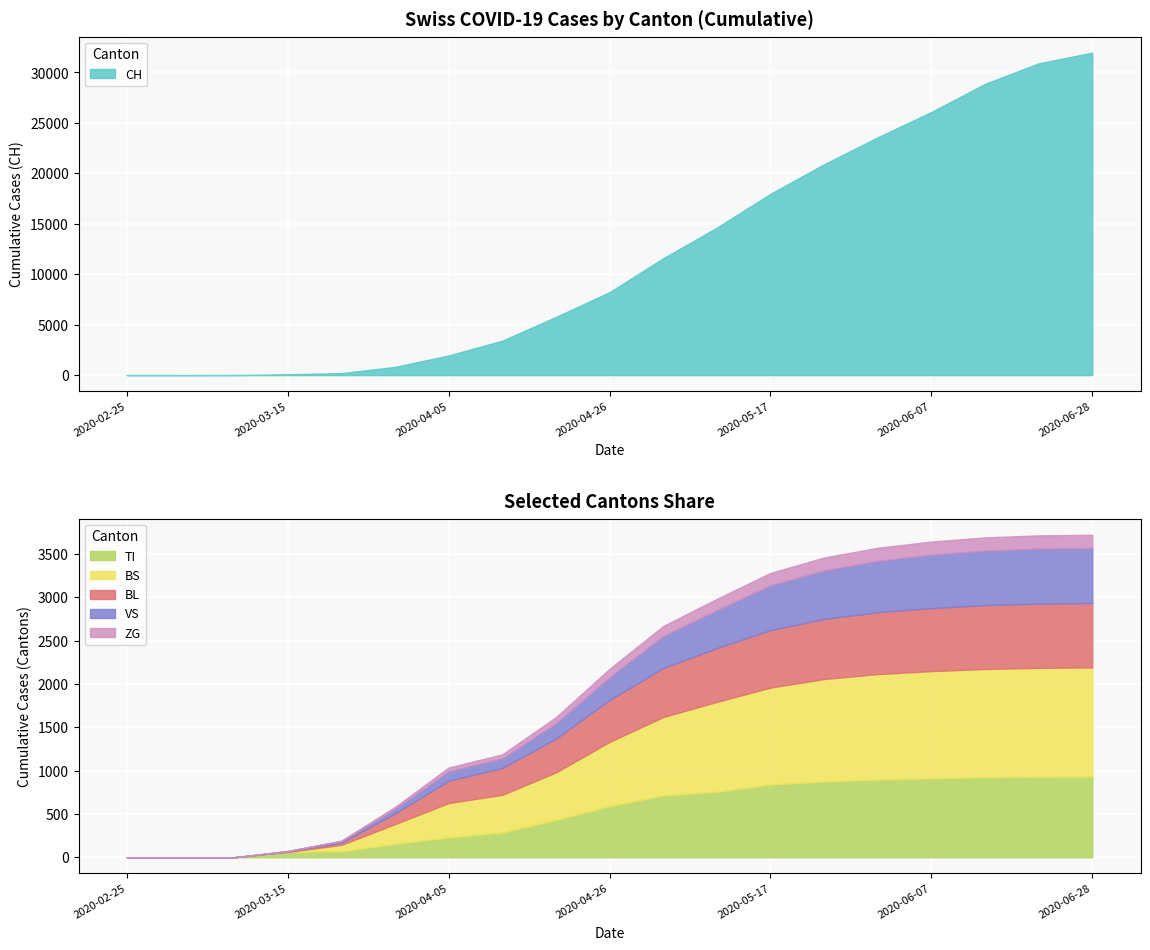

What is the value of the BS point at the 10th from the left?

742